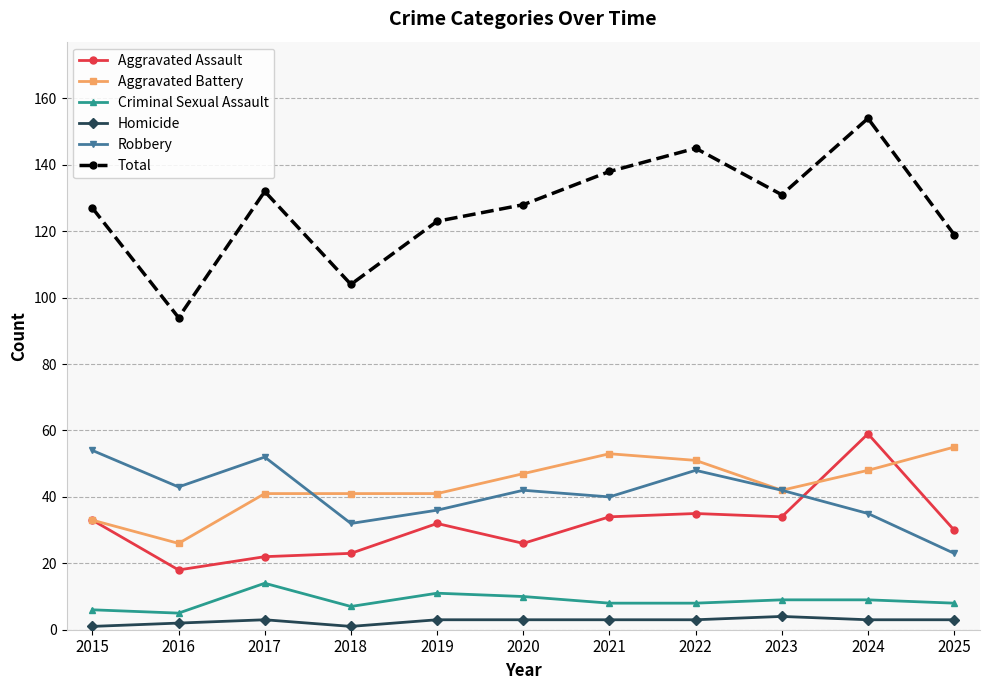

What is the spread (max minus min) of values at 2025?

116